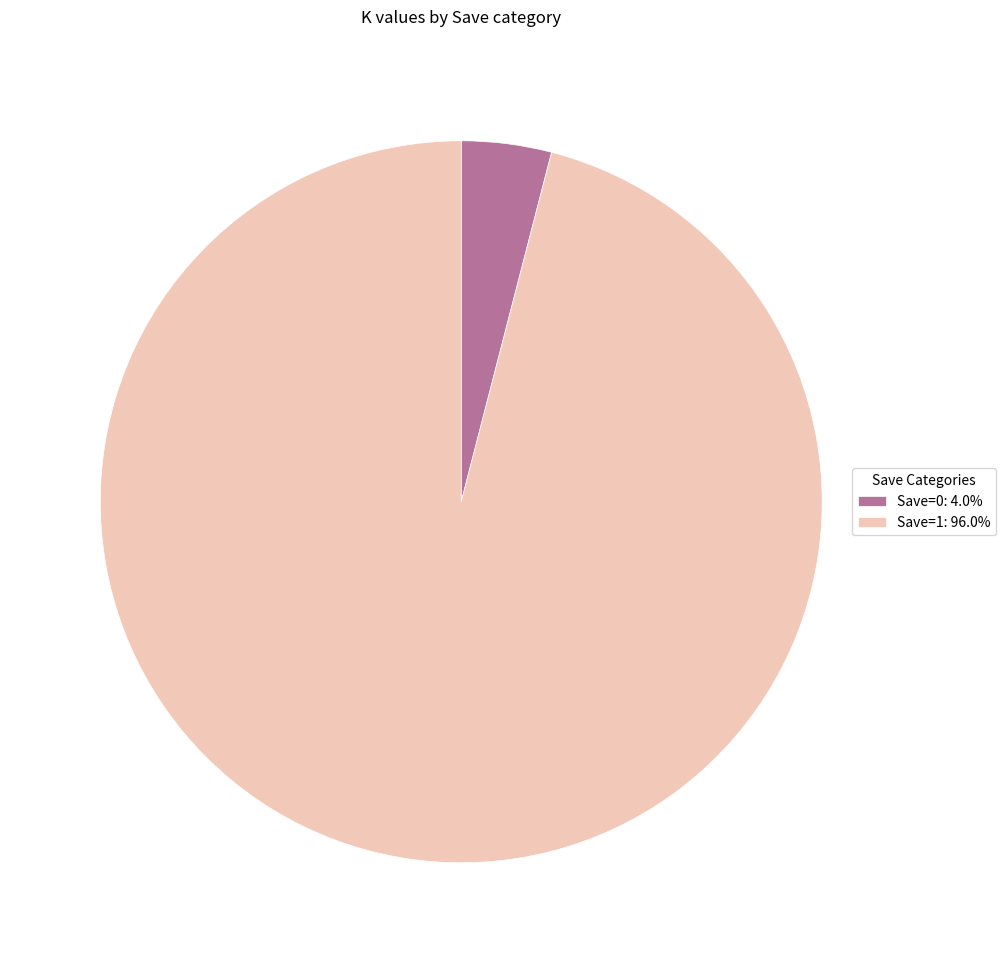

Does any single category account for the majority?

Yes